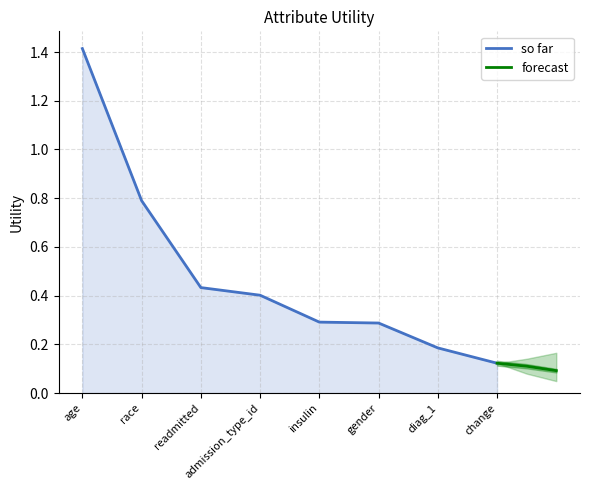

What is the greatest value displayed?

1.4